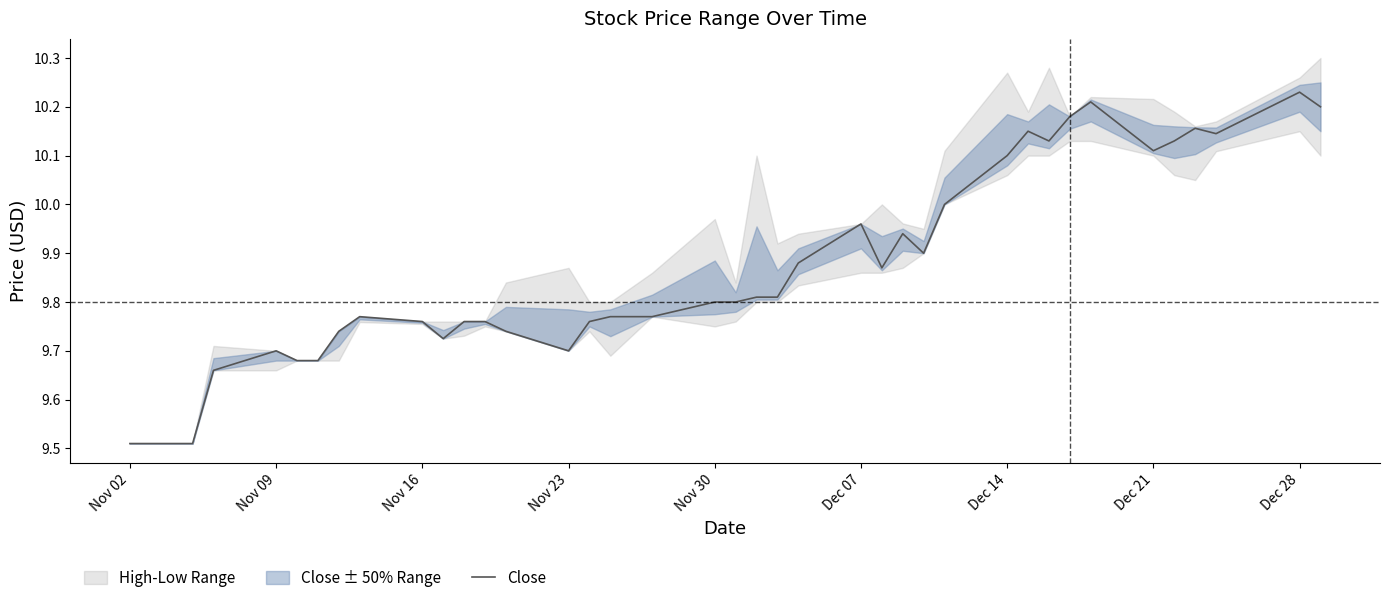

True or false: Close has a value of 9.7 at Nov 23.

True